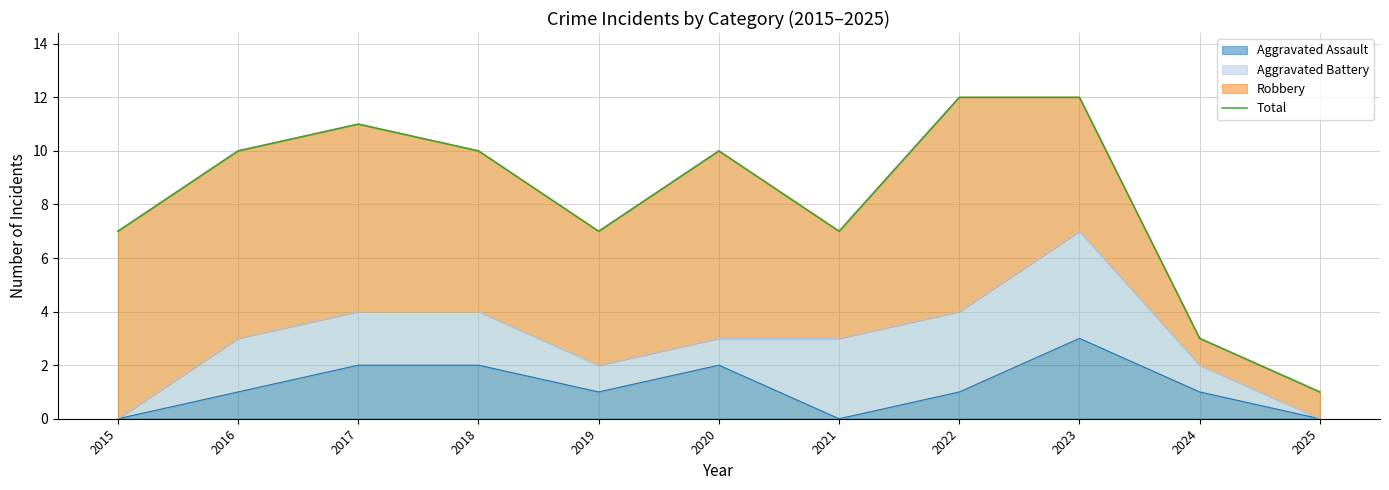

How many points are higher than both their immediate neighbors (excluding endpoints)?

2